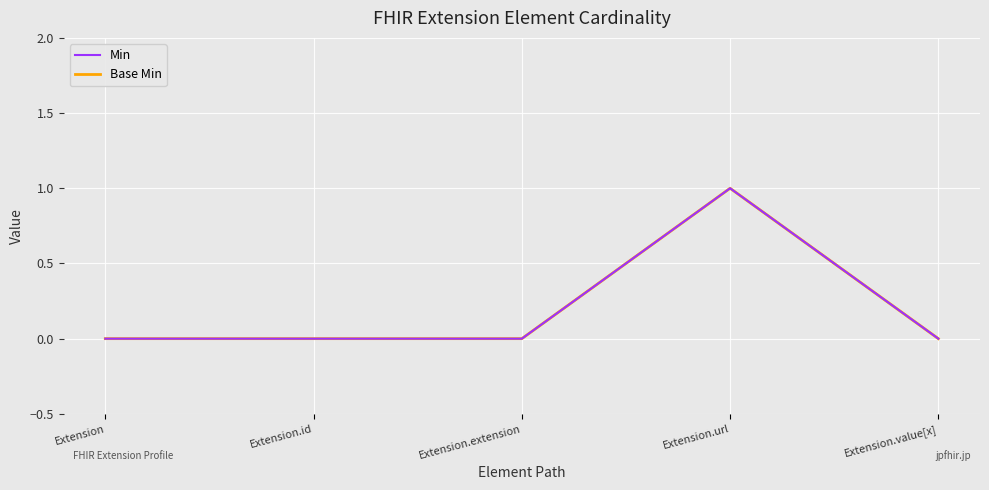

What is the difference between the maximum and minimum values in the Base Min series?

1